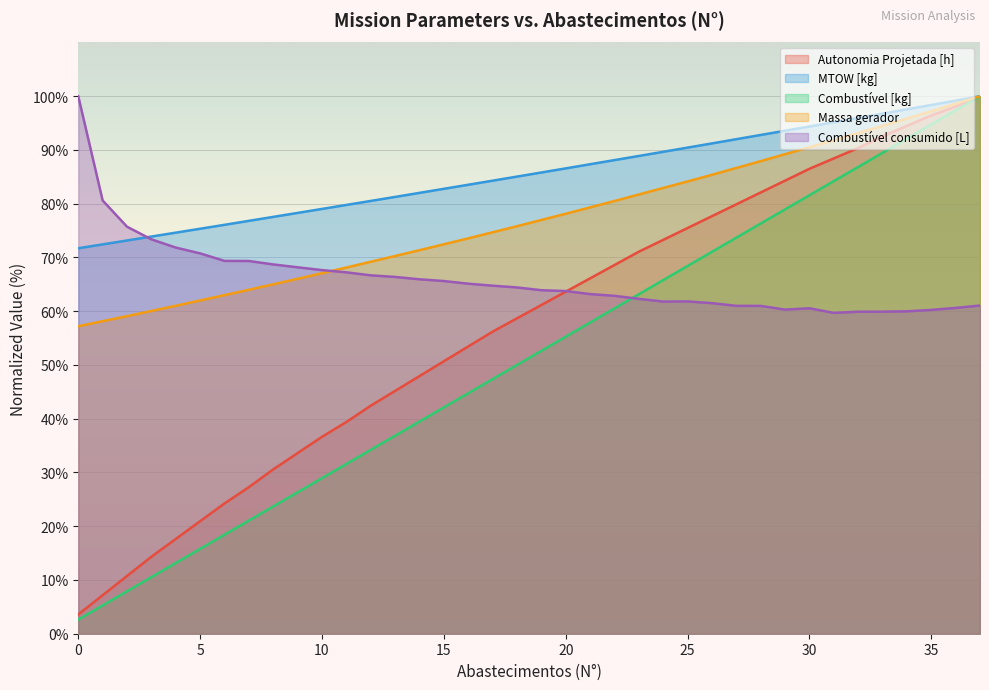

Does the chart display data point markers on the line(s)?

No